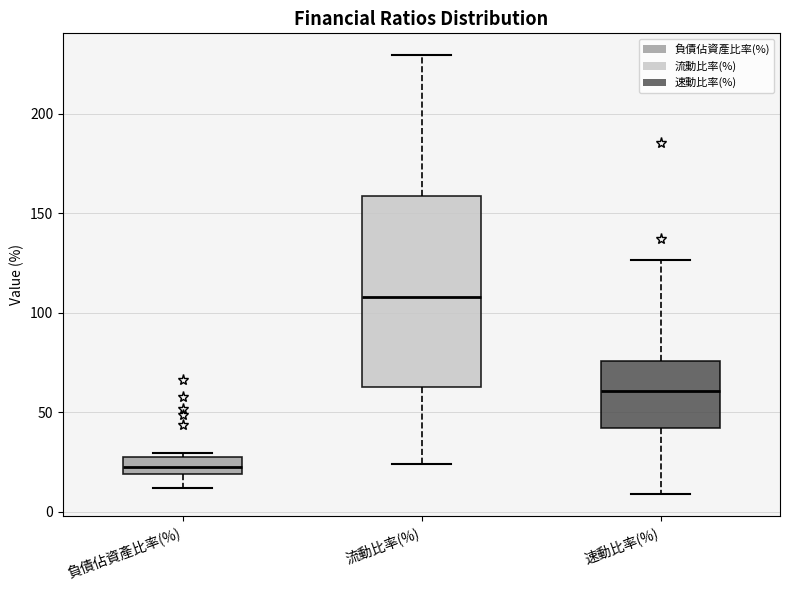

Where does the lower whisker of the box for 負債佔資產比率(%) end on the y-axis? The values are not printed on the chart, so give them approximately, as read against the axis.

10